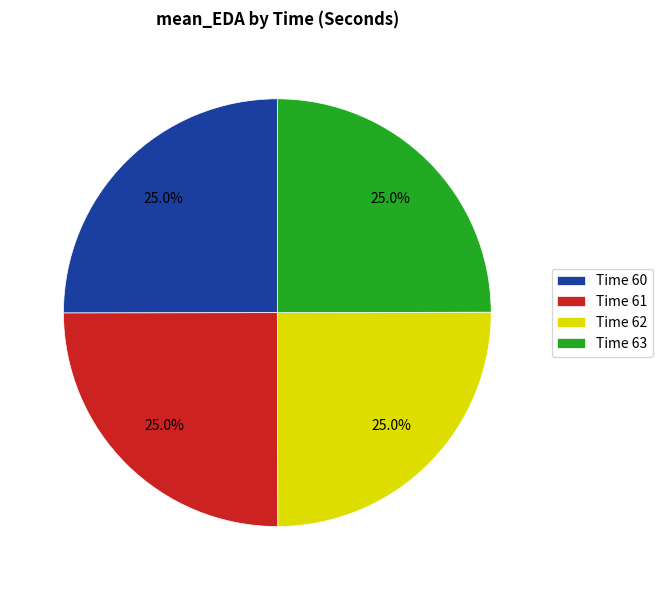

What portion of the pie excludes Time 63?

75.0%